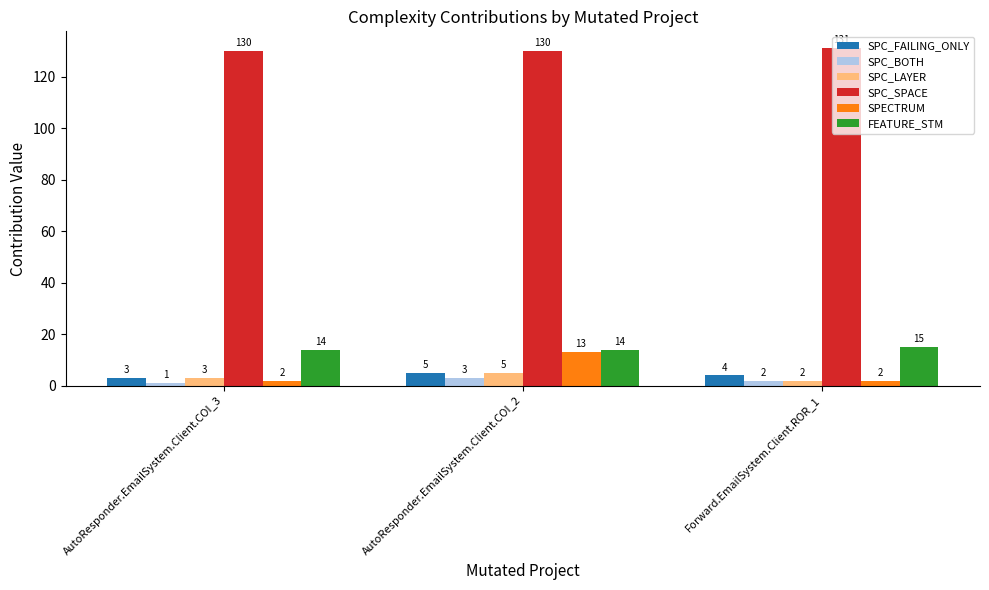

At how many categories does at least one series exceed 78?

3